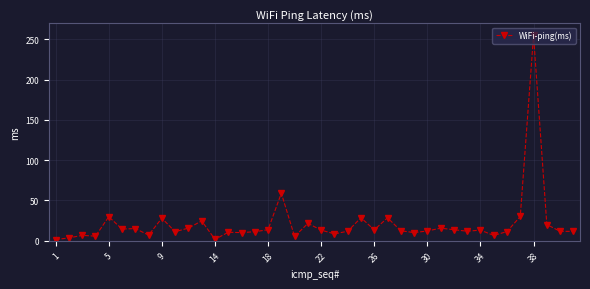

What is the difference between the second highest and minimum values?

57.5